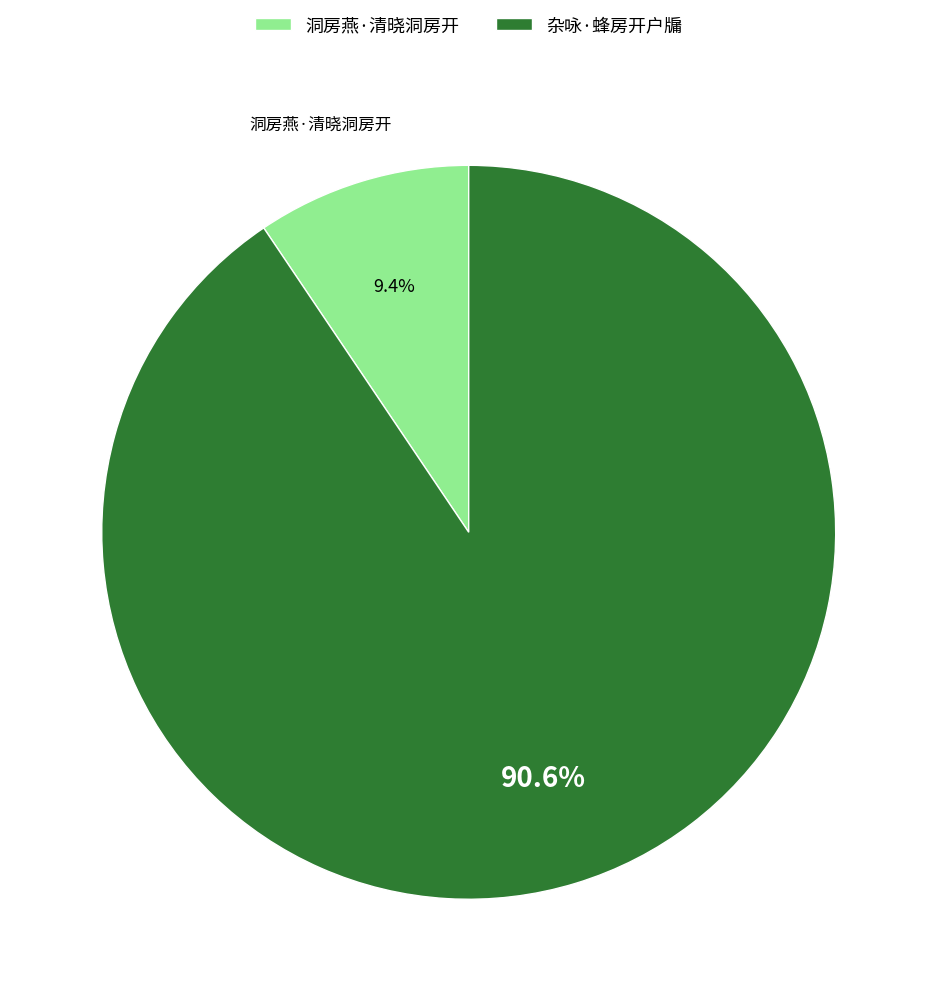

To the nearest percent, what is the difference between the 杂咏·蜂房开户牖 and 洞房燕·清晓洞房开 slice percentages?

81%